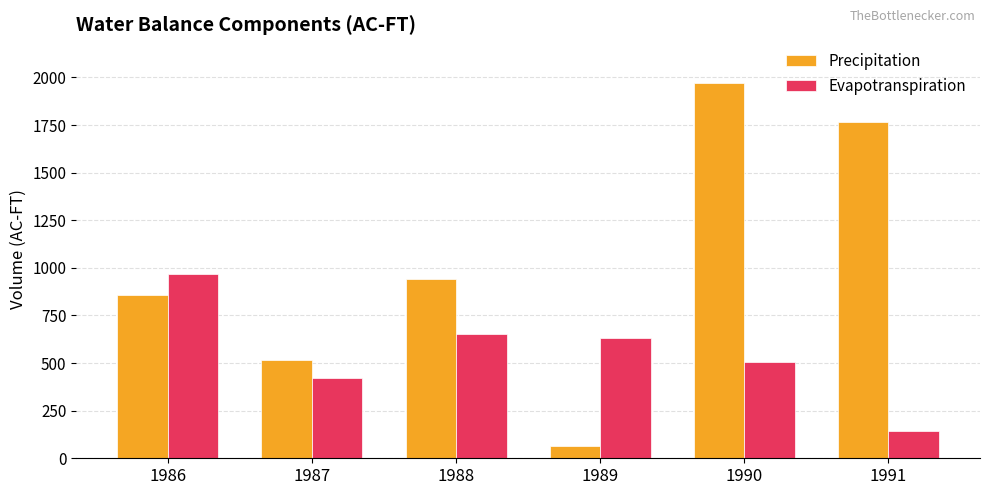

Where does the Evapotranspiration series first go above 632?

1986